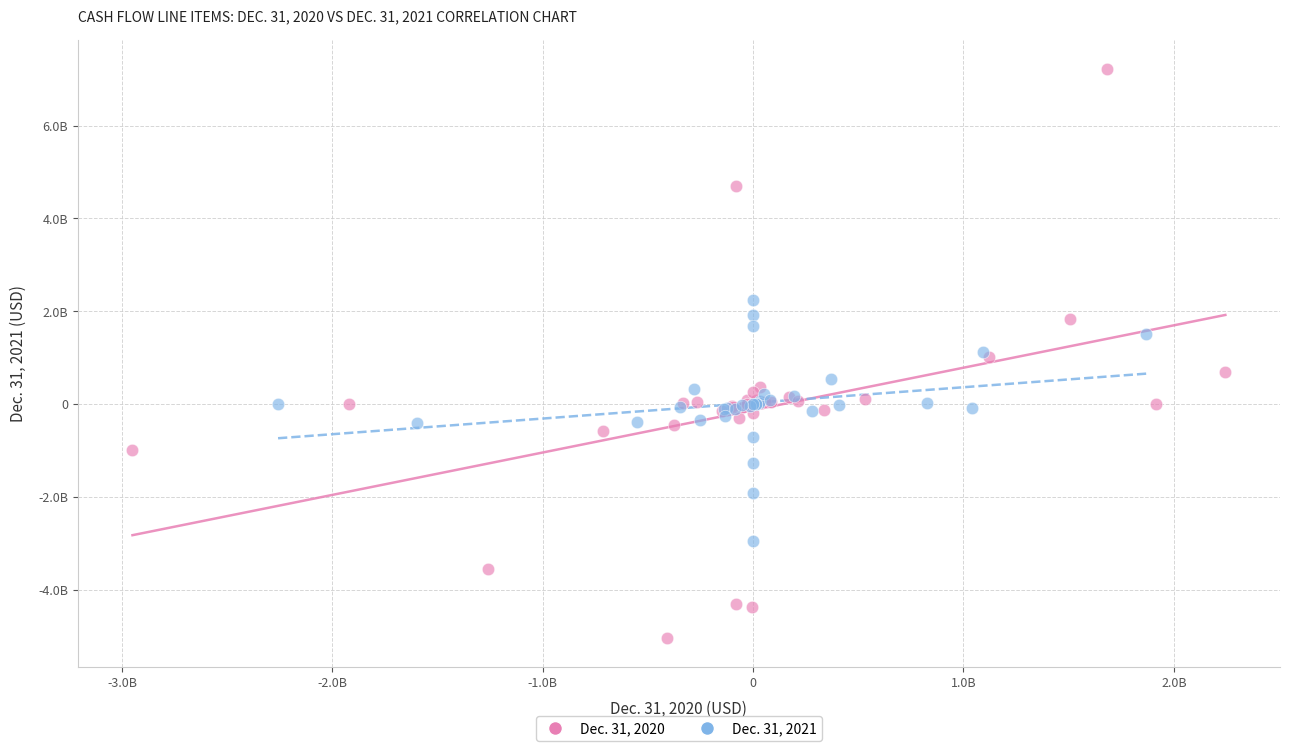

What are all the series names shown in the legend?

Dec. 31, 2020, Dec. 31, 2021